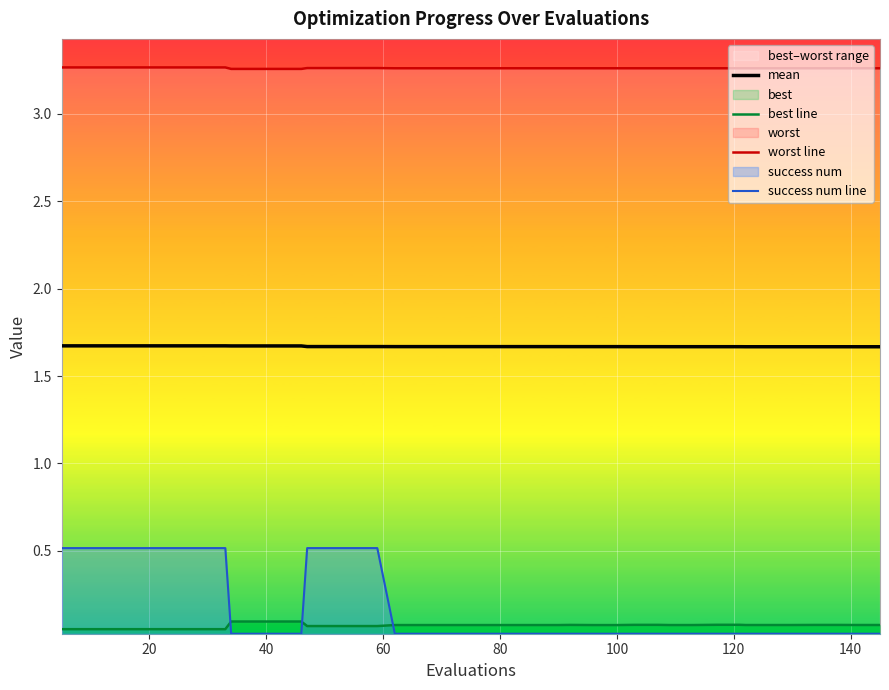

True or false: mean and success num line intersect in this chart.

False